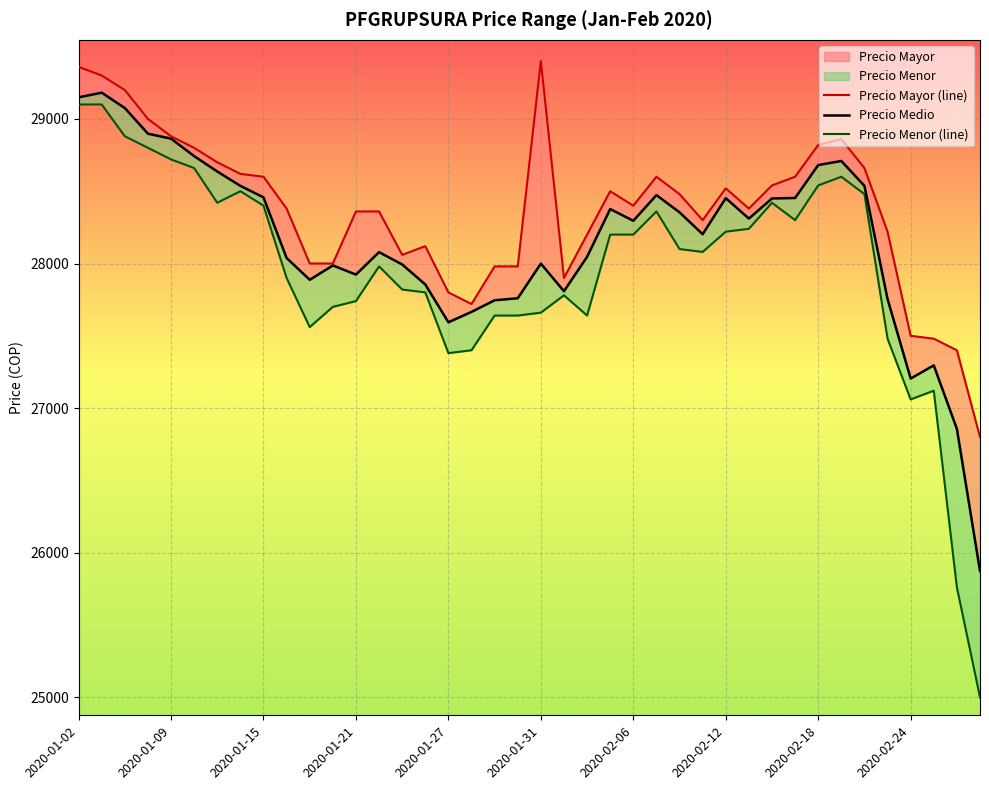

True or false: Precio Menor and Precio Mayor cross at least once.

False